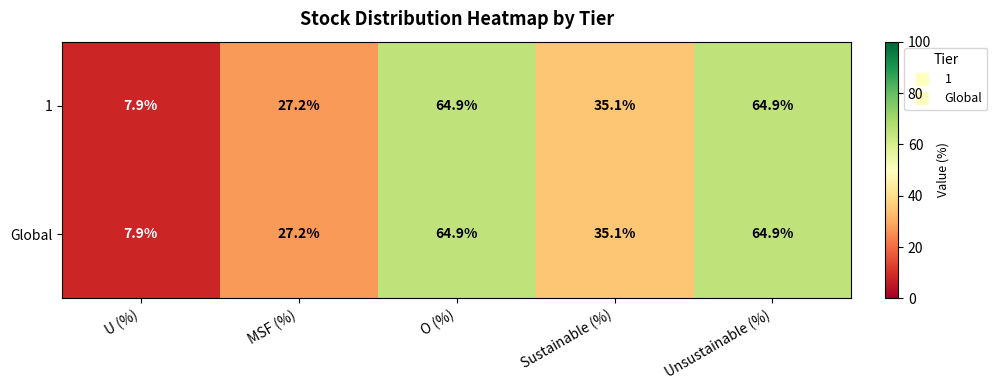

What is the total value across all series at Sustainable (%)?

70.2